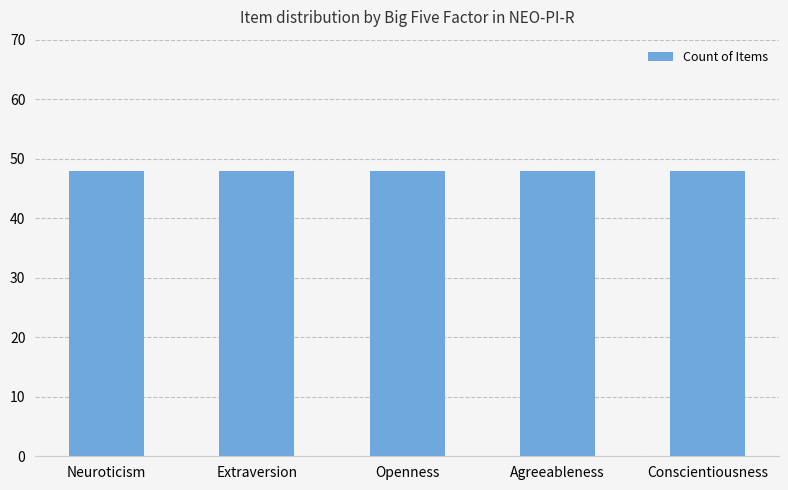

What position from the right is Agreeableness?

2